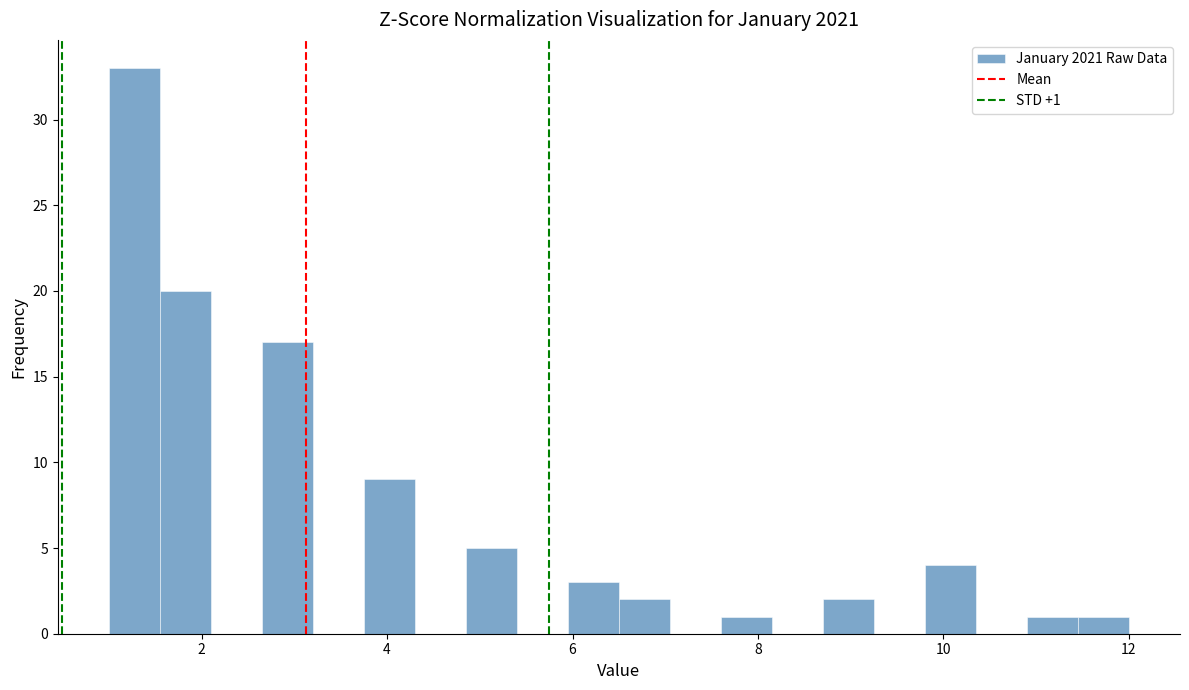

Around what value on the x-axis is the tallest bar? Give the approximate position of its centre, as read against the axis.

1.2